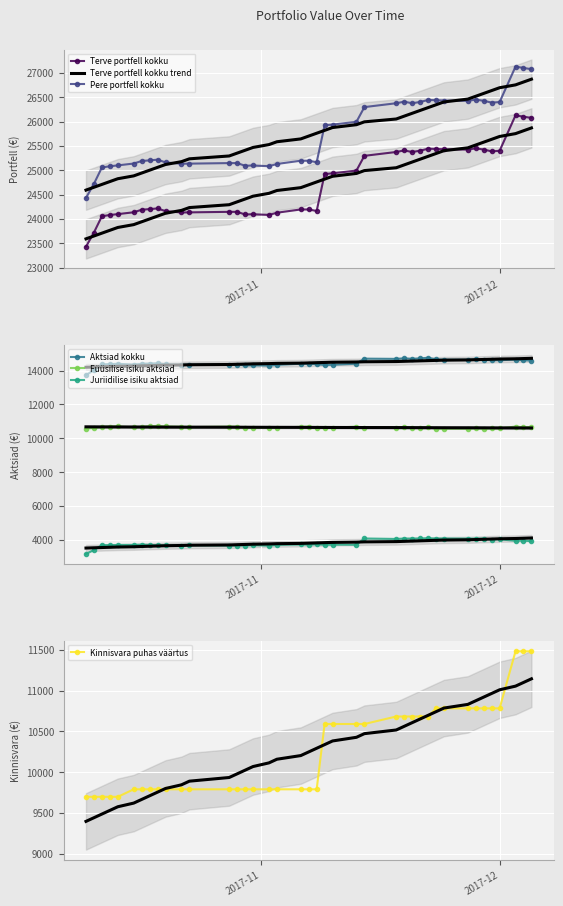

What is the lowest value of the Füüsilise isiku aktsiad series?

10564